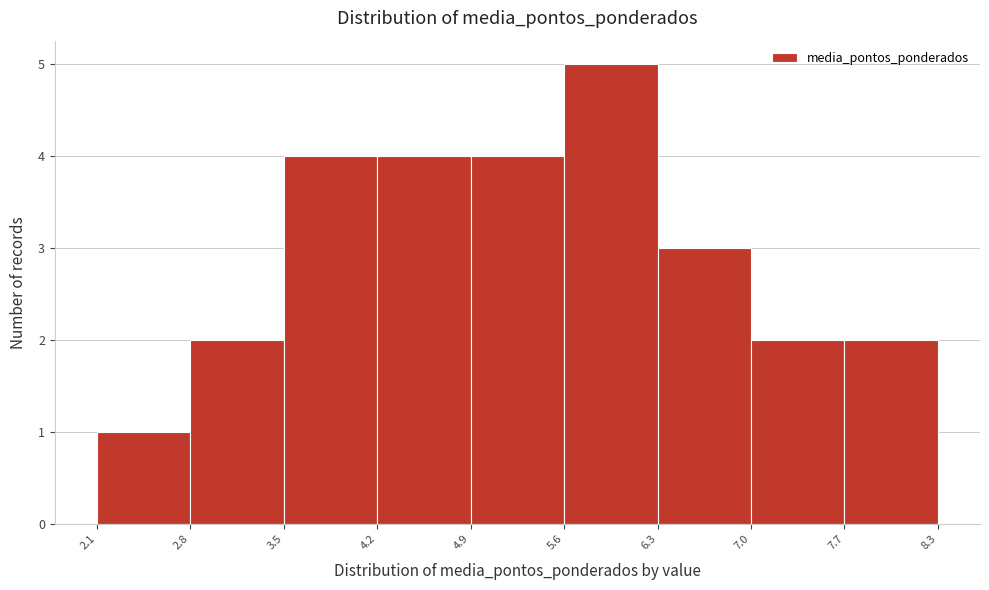

Reading left to right, list every bar in this chart as the range it spans on the x-axis followed by its height. The values are not printed on the chart, so give them approximately, as read against the axis.

2.1 to 2.8: 1
2.8 to 3.5: 2
3.5 to 4.2: 4
4.2 to 4.9: 4
4.9 to 5.6: 4
5.6 to 6.3: 5
6.3 to 7.0: 3
7.0 to 7.7: 2
7.7 to 8.3: 2